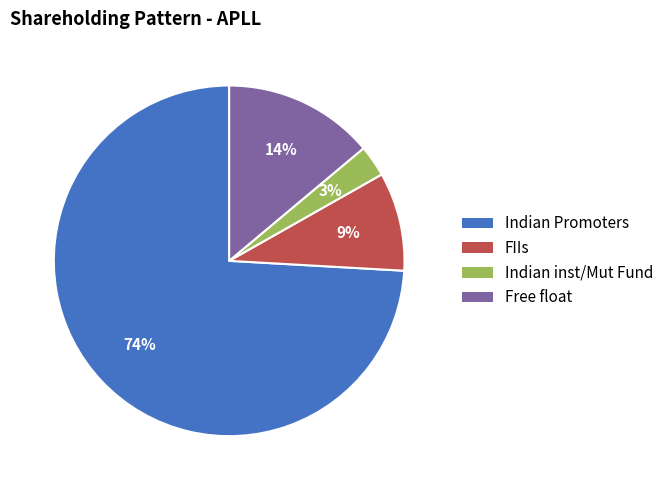

Is there any slice that represents more than half of the pie?

Yes